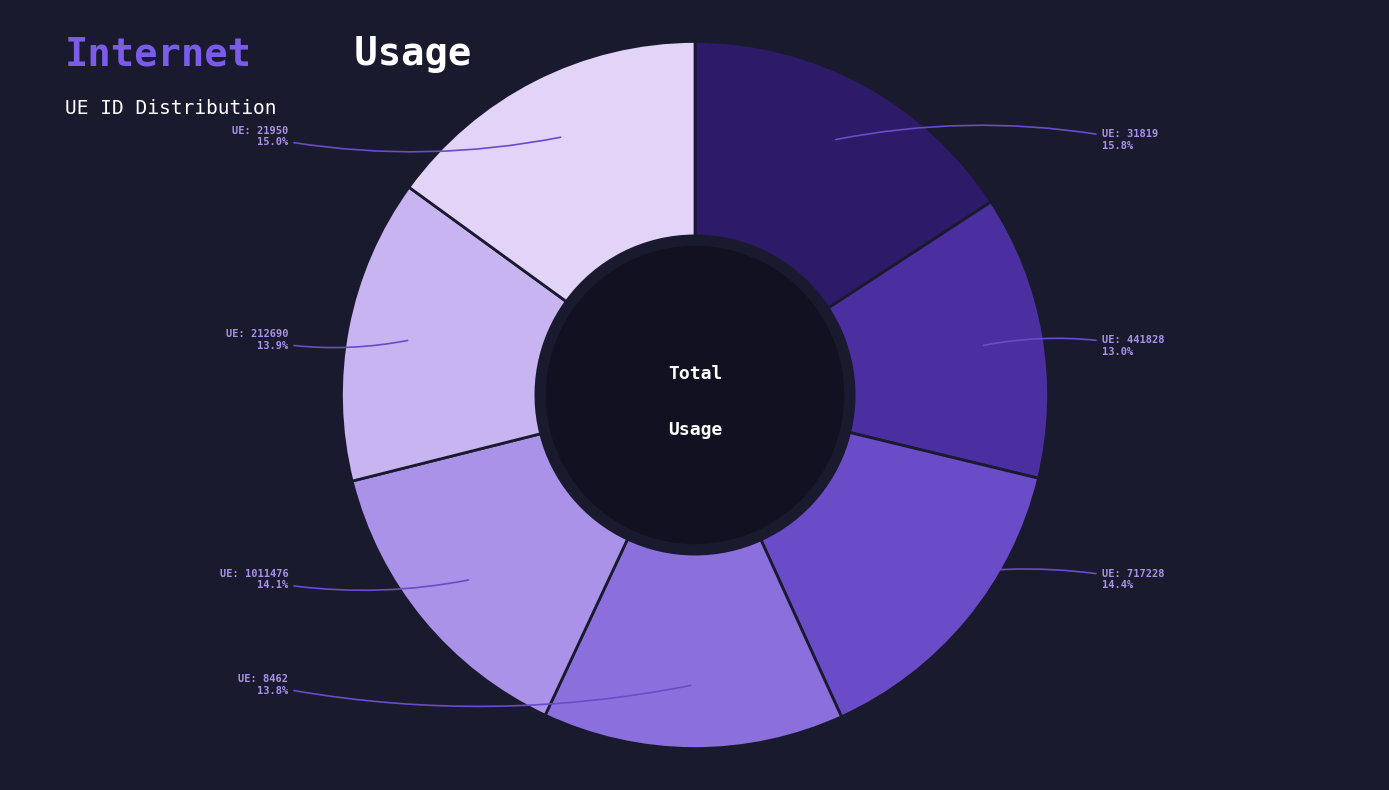

Does any single category account for the majority?

No